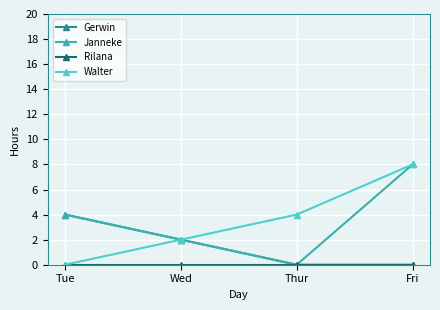

What is the total value across all series at Wed?

6